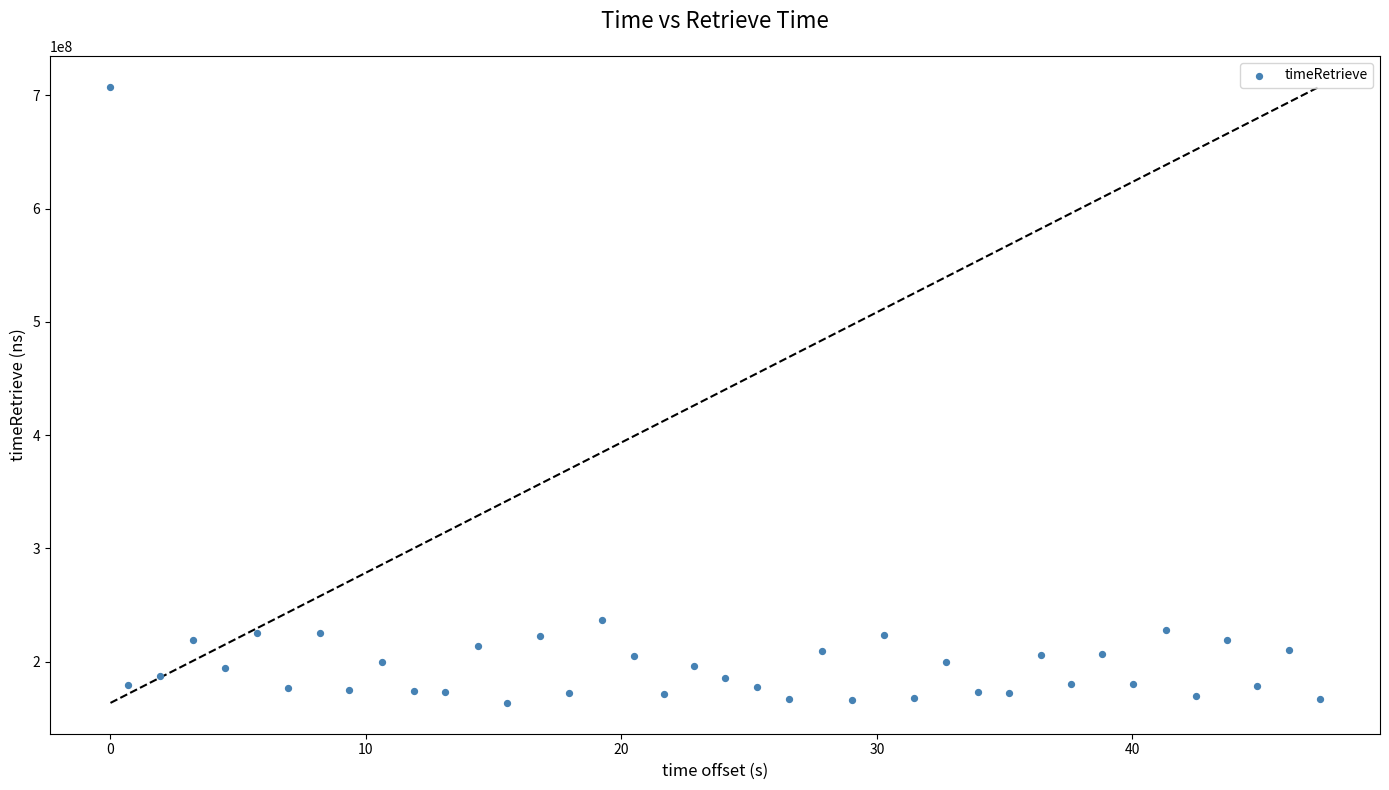

What is the range of Y values (max minus min)?

543924265